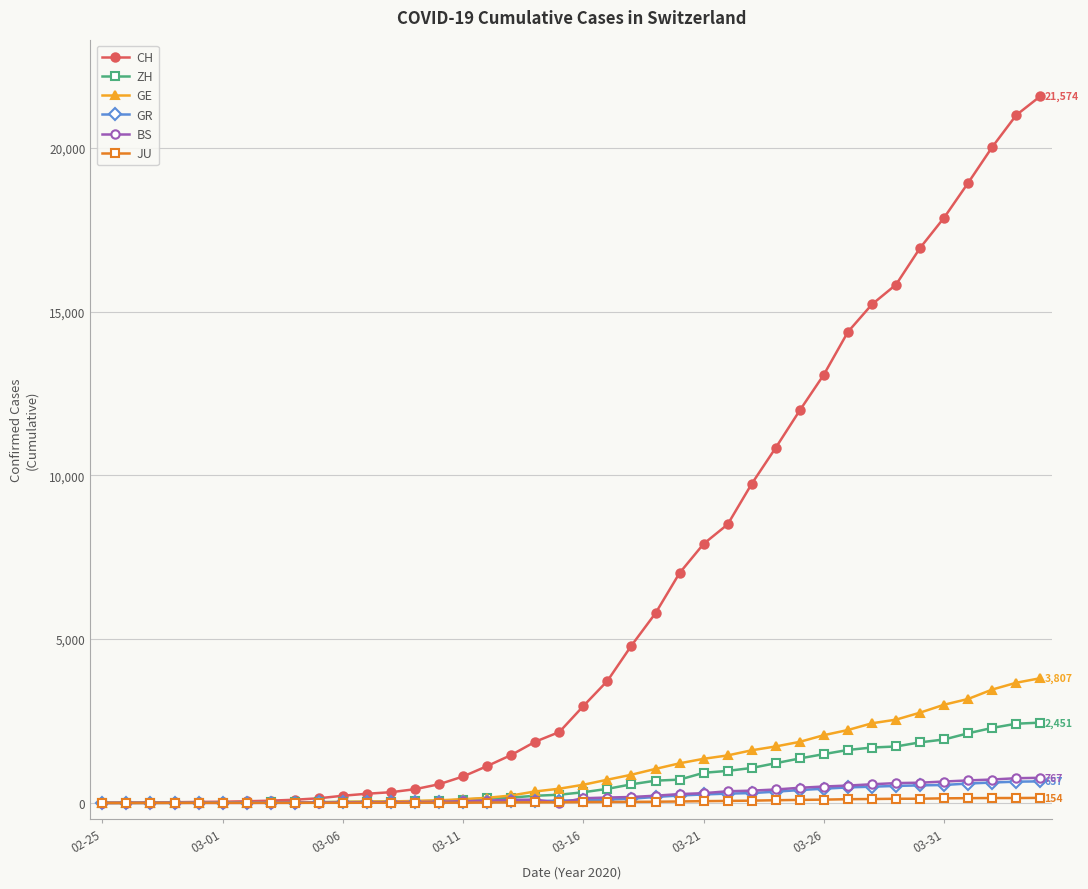

What is the greatest value displayed?

21574